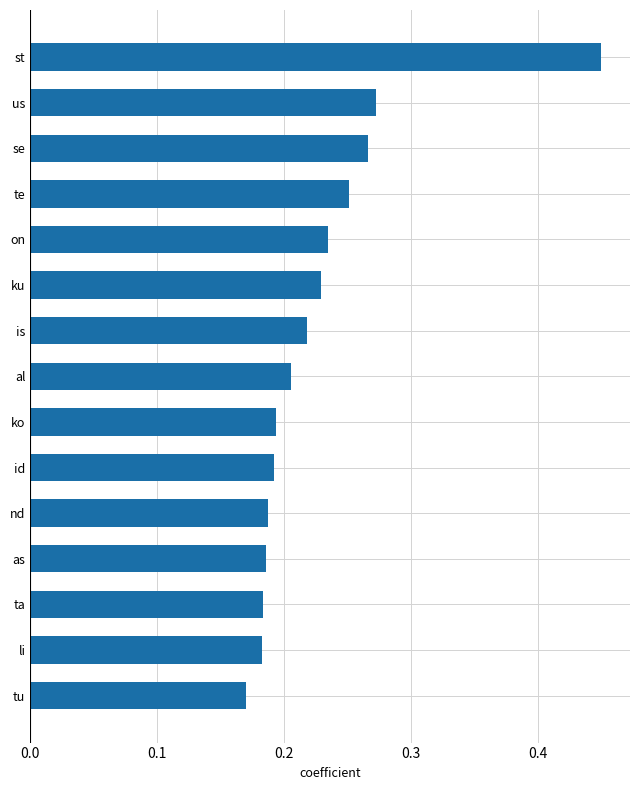

True or false: the data shows 0.1 at te.

False